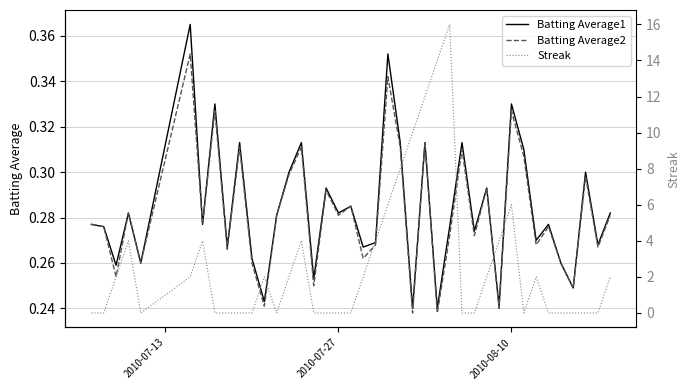

What is the sum of all Batting Average2 values?

11.3